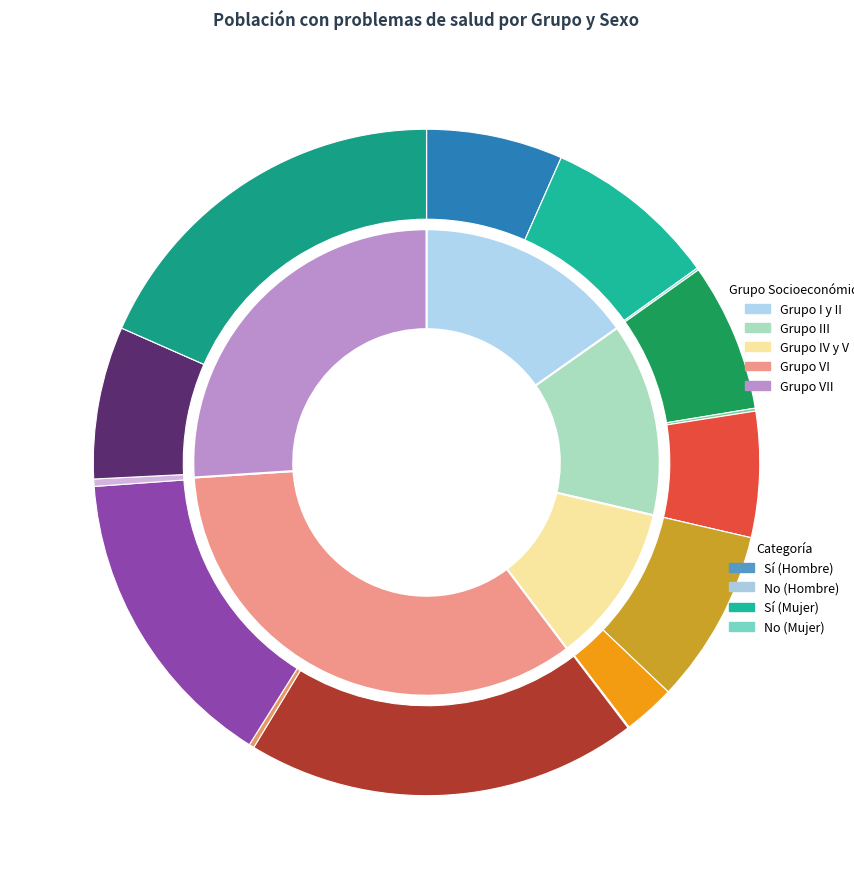

To the nearest percent, what is the combined percentage of Grupo III and Grupo I y II?

29%